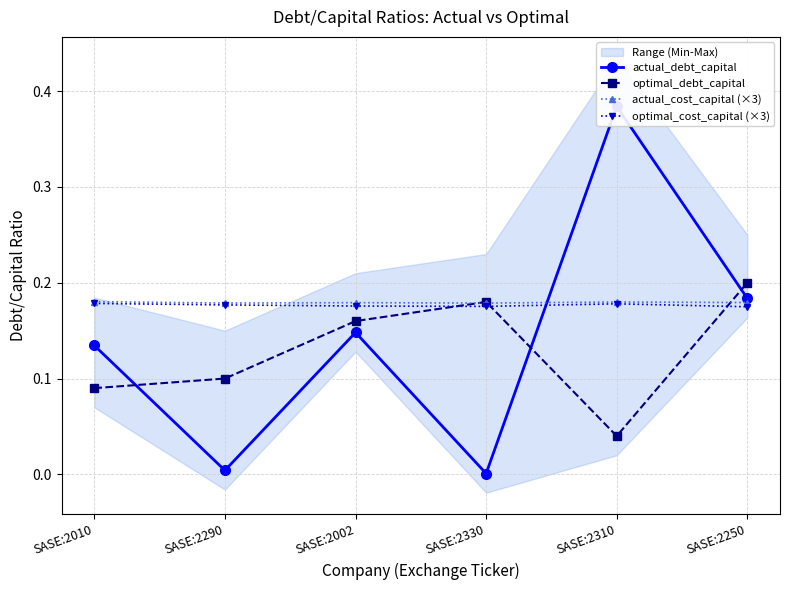

How many categories are shown in the chart?

6